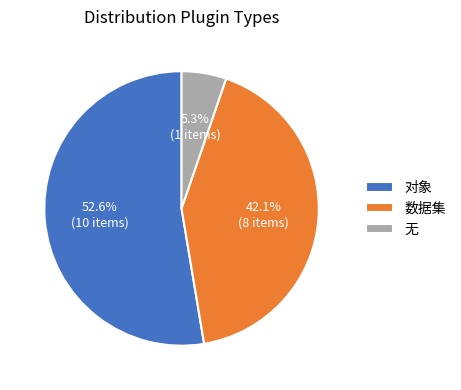

Count the number of slices in the pie.

3